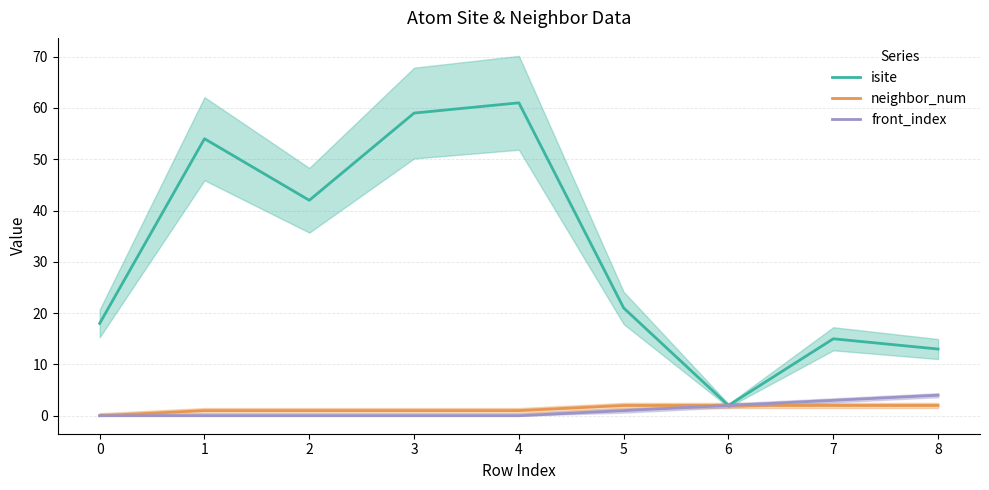

Which category has the lowest value in the isite series?

6